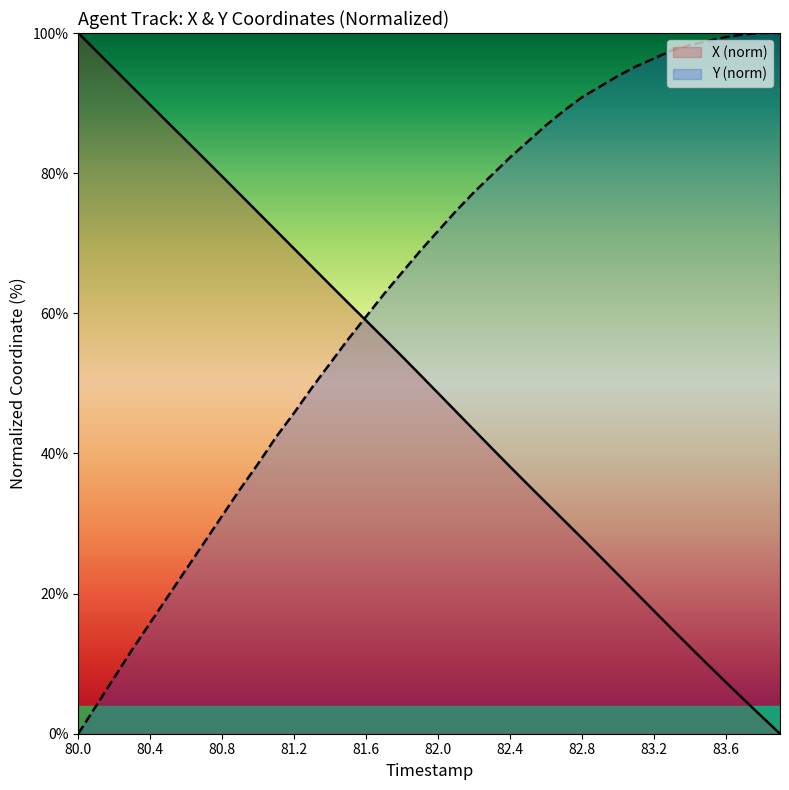

What is the difference between the second highest and second lowest values in the Y series?

96.0